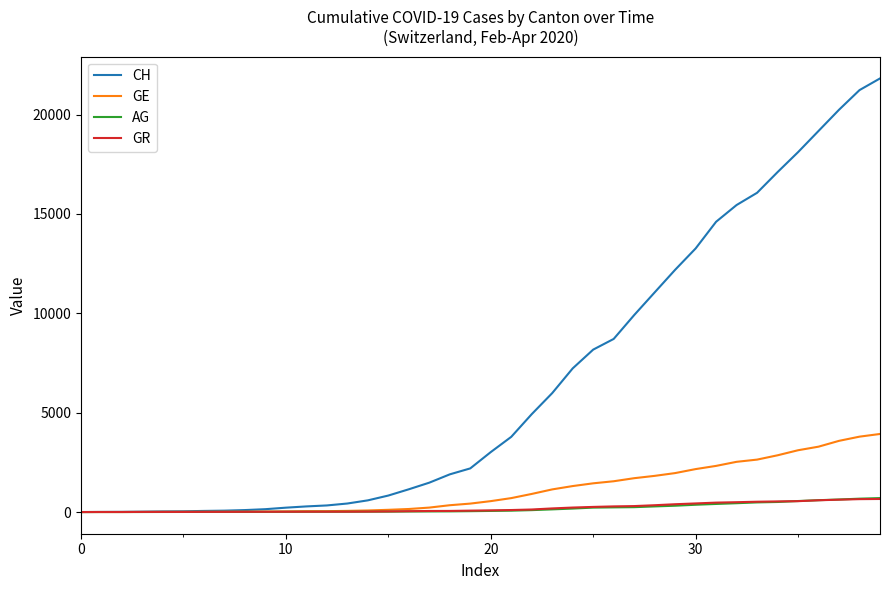

What is the greatest value displayed?

21816